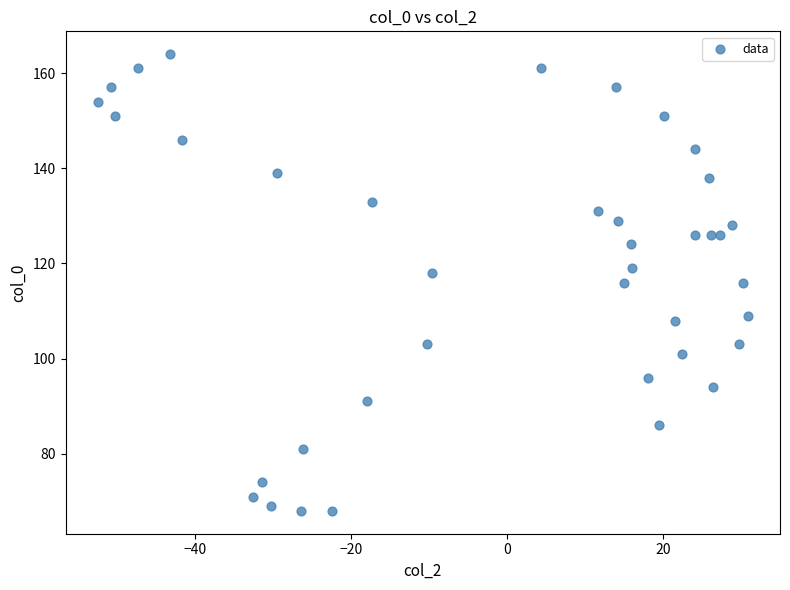

What is the range of Y values (max minus min)?

96